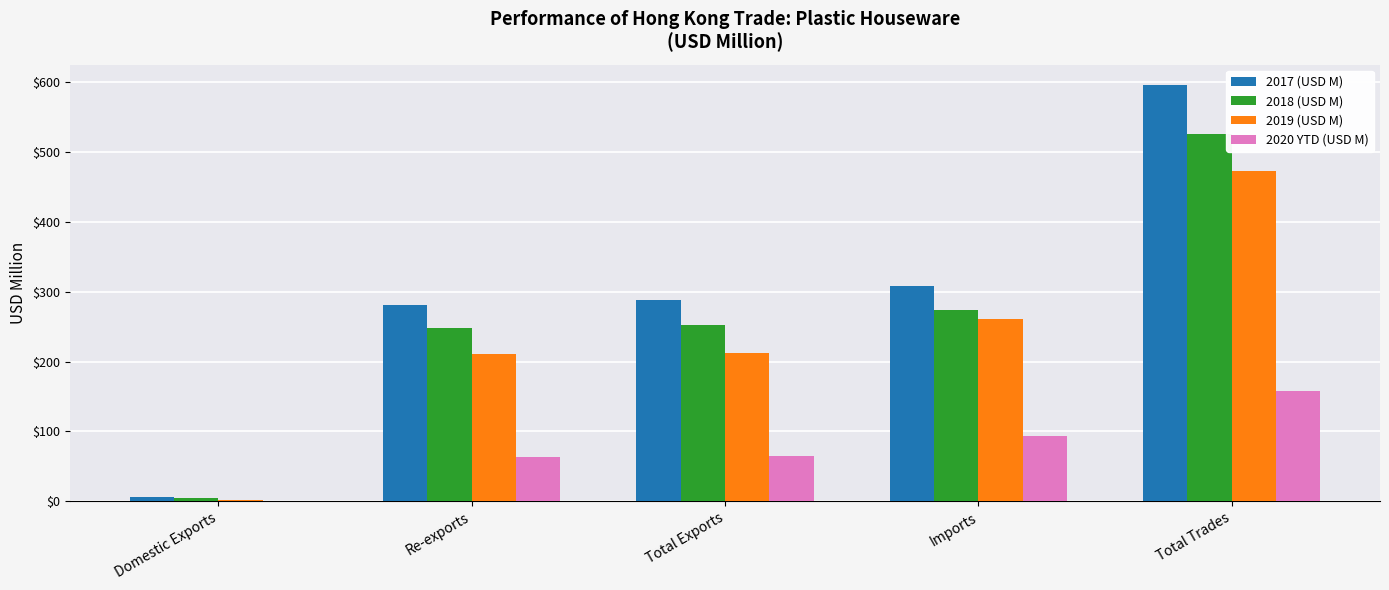

Between Re-exports and Imports, which series saw the biggest shift?

2019 (USD M)